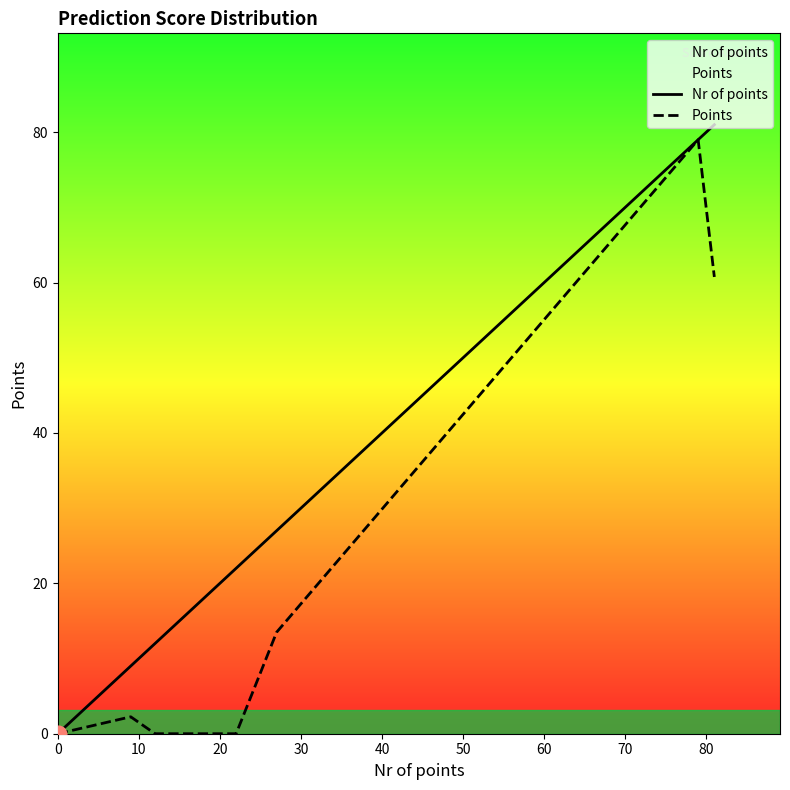

True or false: Nr of points has more than 0 points higher than both neighbors.

False